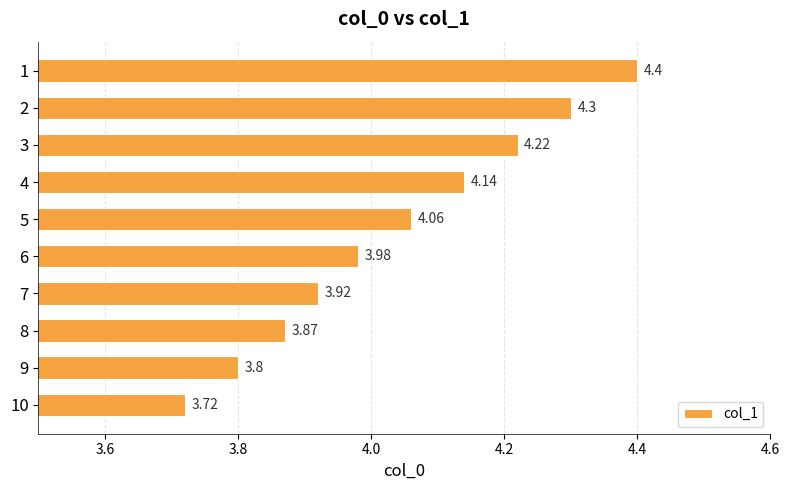

Count the number of categories in the chart.

10